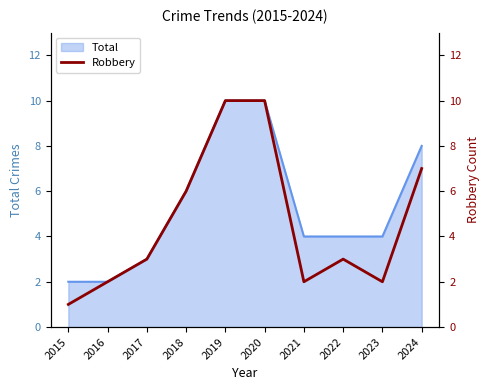

The Total series shows 8 at 2018. True or false?

False